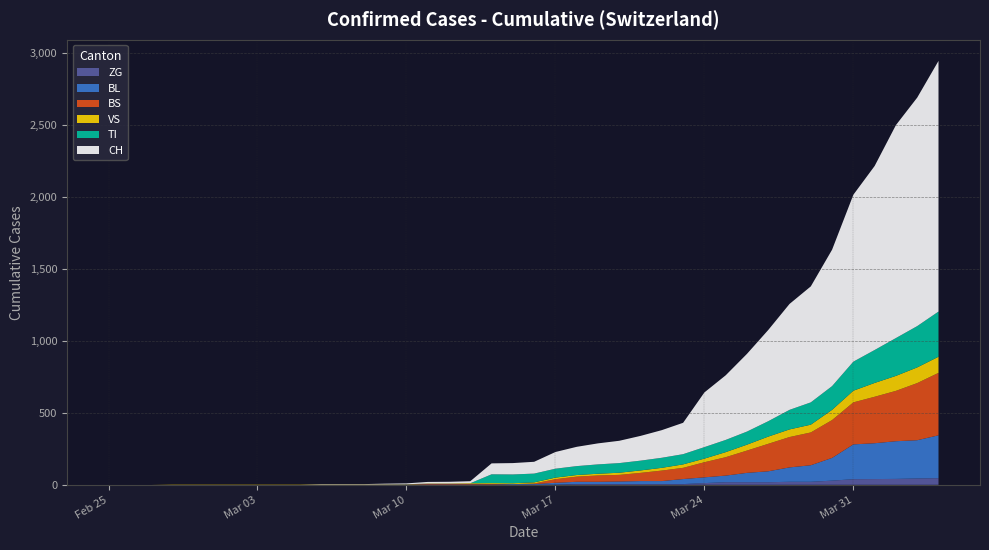

Reading left to right, extract all data points from this chart.

BS: 2020-02-25=0	2020-02-26=0	2020-02-27=0	2020-02-28=0	2020-02-29=0	2020-03-01=0	2020-03-02=0	2020-03-03=0	2020-03-04=0	2020-03-05=0	2020-03-06=0	2020-03-07=0	2020-03-08=0	2020-03-09=0	2020-03-10=0	2020-03-11=4	2020-03-12=4	2020-03-13=4	2020-03-14=4	2020-03-15=0	2020-03-16=4	2020-03-17=25	2020-03-18=36	2020-03-19=44	2020-03-20=46	2020-03-21=57	2020-03-22=73	2020-03-23=78	2020-03-24=105	2020-03-25=128	2020-03-26=155	2020-03-27=191	2020-03-28=211	2020-03-29=228	2020-03-30=263	2020-03-31=292	2020-04-01=323	2020-04-02=350	2020-04-03=397	2020-04-04=434
BL: 2020-02-25=0	2020-02-26=0	2020-02-27=0	2020-02-28=0	2020-02-29=0	2020-03-01=0	2020-03-02=0	2020-03-03=0	2020-03-04=0	2020-03-05=0	2020-03-06=0	2020-03-07=0	2020-03-08=0	2020-03-09=1	2020-03-10=2	2020-03-11=2	2020-03-12=2	2020-03-13=2	2020-03-14=2	2020-03-15=5	2020-03-16=5	2020-03-17=13	2020-03-18=16	2020-03-19=16	2020-03-20=18	2020-03-21=21	2020-03-22=21	2020-03-23=35	2020-03-24=40	2020-03-25=46	2020-03-26=65	2020-03-27=76	2020-03-28=100	2020-03-29=115	2020-03-30=158	2020-03-31=242	2020-04-01=249	2020-04-02=262	2020-04-03=266	2020-04-04=298
TI: 2020-02-25=0	2020-02-26=0	2020-02-27=0	2020-02-28=0	2020-02-29=0	2020-03-01=0	2020-03-02=0	2020-03-03=0	2020-03-04=0	2020-03-05=0	2020-03-06=0	2020-03-07=0	2020-03-08=0	2020-03-09=0	2020-03-10=0	2020-03-11=0	2020-03-12=0	2020-03-13=0	2020-03-14=61	2020-03-15=61	2020-03-16=61	2020-03-17=62	2020-03-18=62	2020-03-19=65	2020-03-20=67	2020-03-21=68	2020-03-22=70	2020-03-23=71	2020-03-24=80	2020-03-25=85	2020-03-26=91	2020-03-27=107	2020-03-28=136	2020-03-29=155	2020-03-30=165	2020-03-31=202	2020-04-01=229	2020-04-02=263	2020-04-03=287	2020-04-04=314
VS: 2020-02-25=0	2020-02-26=0	2020-02-27=0	2020-02-28=2	2020-02-29=2	2020-03-01=2	2020-03-02=2	2020-03-03=2	2020-03-04=2	2020-03-05=2	2020-03-06=2	2020-03-07=2	2020-03-08=2	2020-03-09=2	2020-03-10=2	2020-03-11=3	2020-03-12=3	2020-03-13=5	2020-03-14=6	2020-03-15=6	2020-03-16=8	2020-03-17=11	2020-03-18=11	2020-03-19=12	2020-03-20=15	2020-03-21=17	2020-03-22=19	2020-03-23=24	2020-03-24=25	2020-03-25=35	2020-03-26=41	2020-03-27=50	2020-03-28=53	2020-03-29=54	2020-03-30=71	2020-03-31=81	2020-04-01=96	2020-04-02=104	2020-04-03=109	2020-04-04=112
ZG: 2020-02-25=0	2020-02-26=0	2020-02-27=0	2020-02-28=0	2020-02-29=0	2020-03-01=0	2020-03-02=0	2020-03-03=0	2020-03-04=0	2020-03-05=0	2020-03-06=0	2020-03-07=0	2020-03-08=0	2020-03-09=0	2020-03-10=0	2020-03-11=0	2020-03-12=0	2020-03-13=0	2020-03-14=0	2020-03-15=0	2020-03-16=0	2020-03-17=1	2020-03-18=5	2020-03-19=5	2020-03-20=5	2020-03-21=5	2020-03-22=5	2020-03-23=5	2020-03-24=12	2020-03-25=18	2020-03-26=18	2020-03-27=18	2020-03-28=21	2020-03-29=21	2020-03-30=29	2020-03-31=39	2020-04-01=40	2020-04-02=41	2020-04-03=44	2020-04-04=46
CH: 2020-02-25=0	2020-02-26=0	2020-02-27=0	2020-02-28=0	2020-02-29=0	2020-03-01=0	2020-03-02=0	2020-03-03=0	2020-03-04=0	2020-03-05=0	2020-03-06=3	2020-03-07=3	2020-03-08=3	2020-03-09=5	2020-03-10=6	2020-03-11=11	2020-03-12=12	2020-03-13=14	2020-03-14=76	2020-03-15=79	2020-03-16=82	2020-03-17=116	2020-03-18=134	2020-03-19=146	2020-03-20=155	2020-03-21=172	2020-03-22=192	2020-03-23=218	2020-03-24=380	2020-03-25=449	2020-03-26=540	2020-03-27=634	2020-03-28=736	2020-03-29=806	2020-03-30=948	2020-03-31=1160	2020-04-01=1279	2020-04-02=1480	2020-04-03=1588	2020-04-04=1742